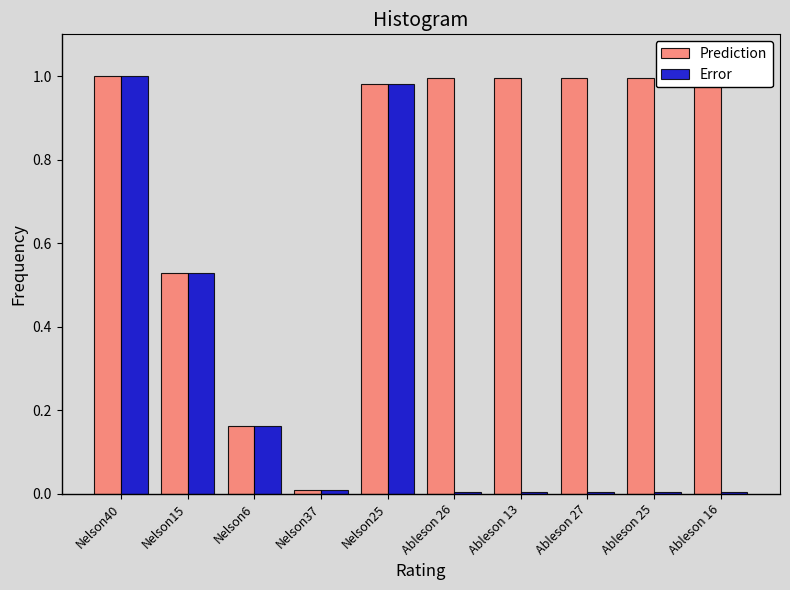

How many categories are shown in the chart?

10